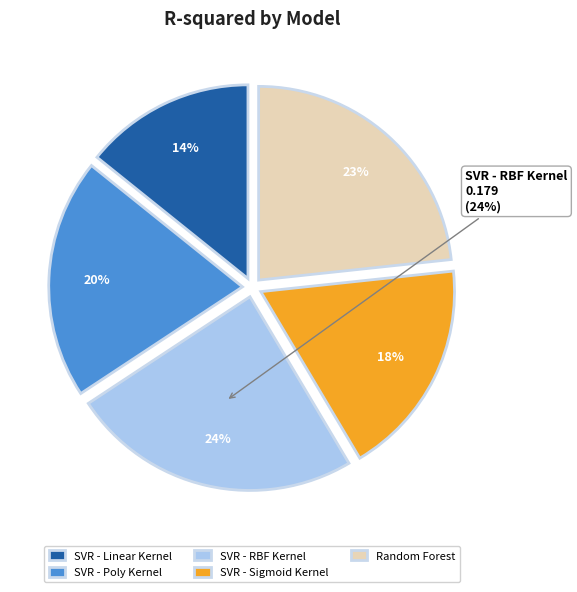

Rank the categories by value from lowest to highest.

SVR - Linear Kernel, SVR - Sigmoid Kernel, SVR - Poly Kernel, Random Forest, SVR - RBF Kernel